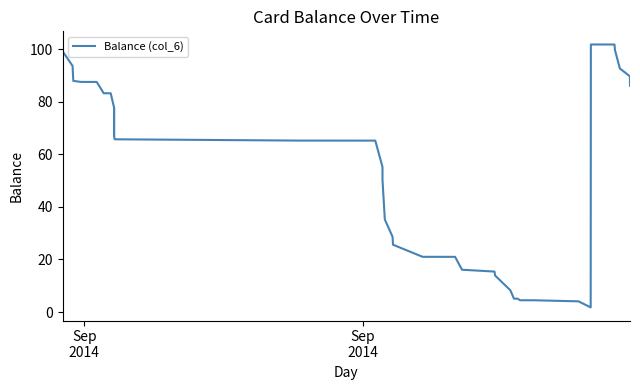

What is the maximum value shown in the chart?

101.8